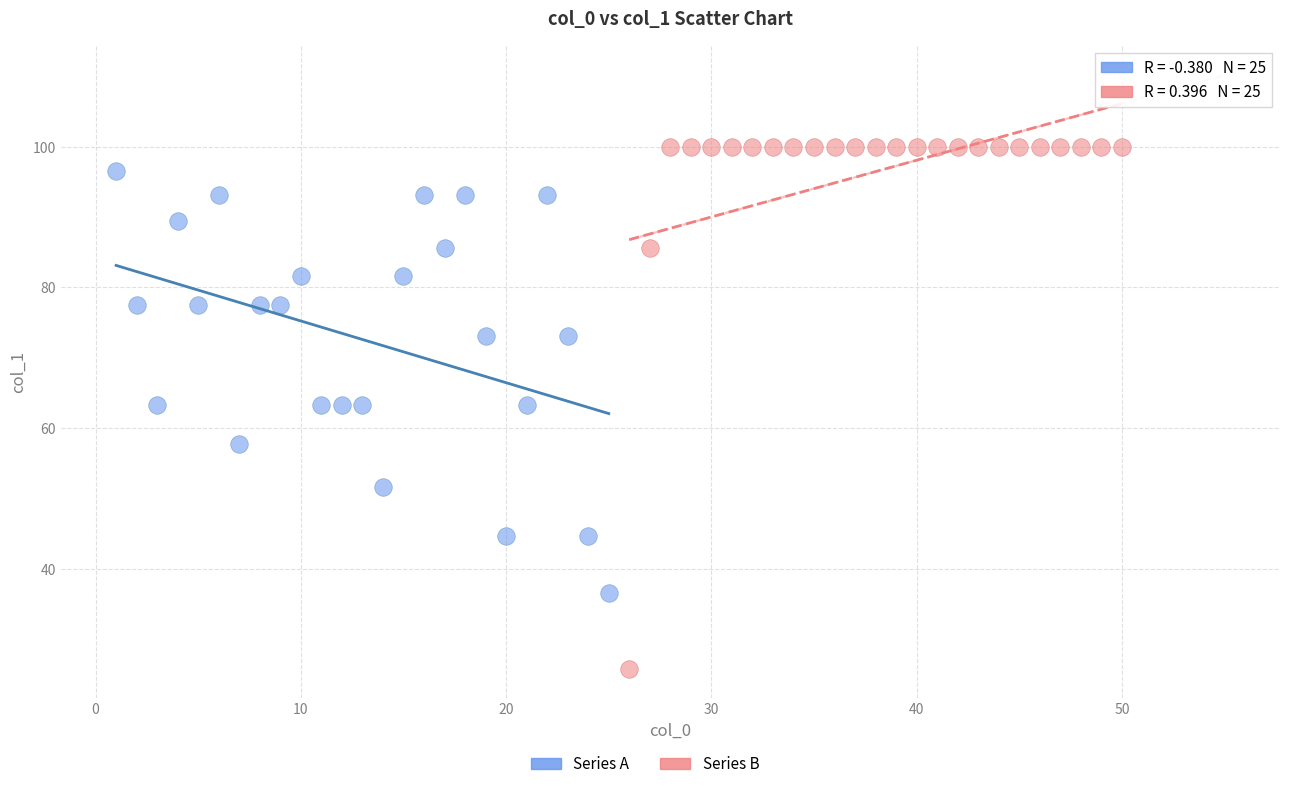

Which series reaches the maximum Y coordinate?

Series B